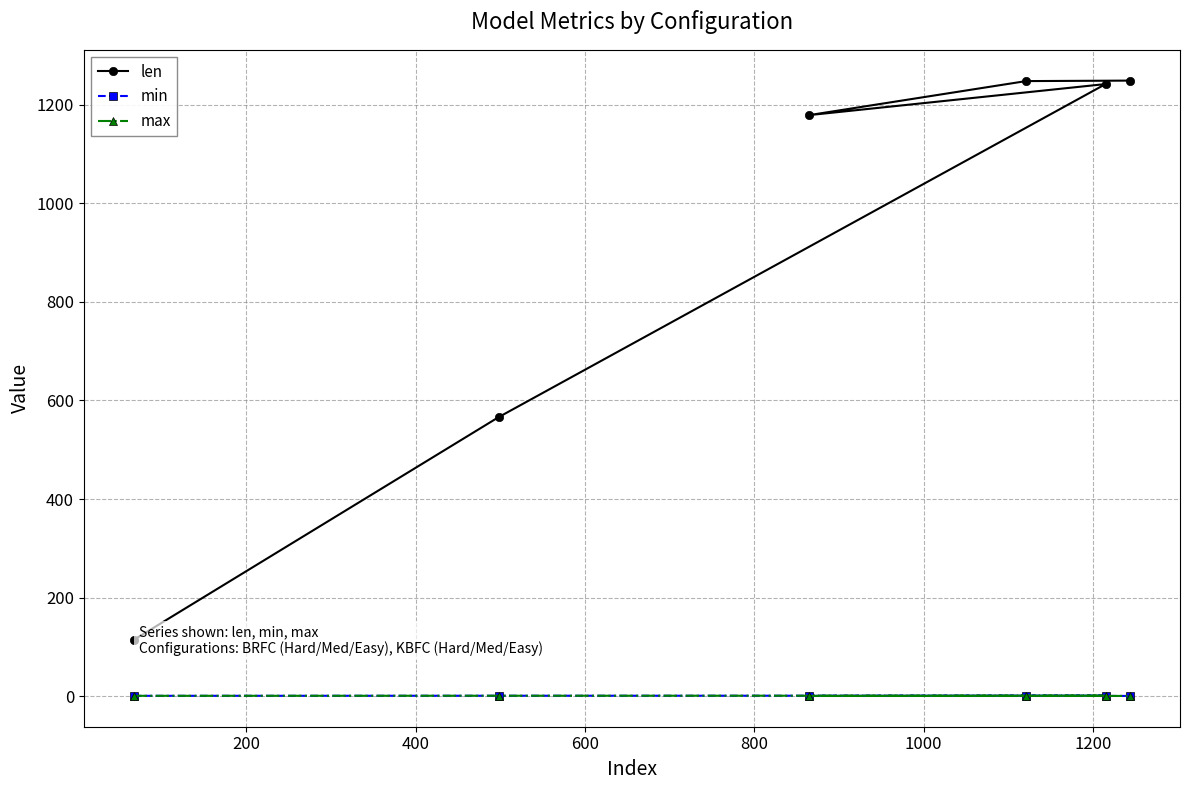

Which series has the largest total across all categories?

len